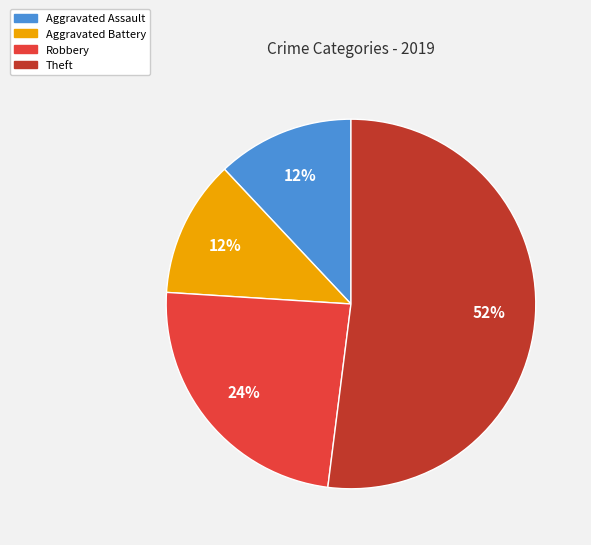

Which category has the biggest portion of the pie?

Theft